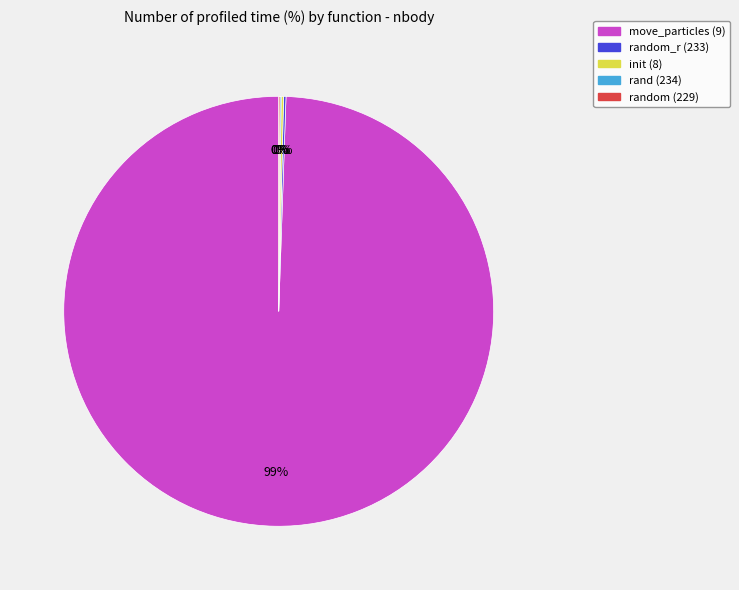

Does any single category account for the majority?

Yes